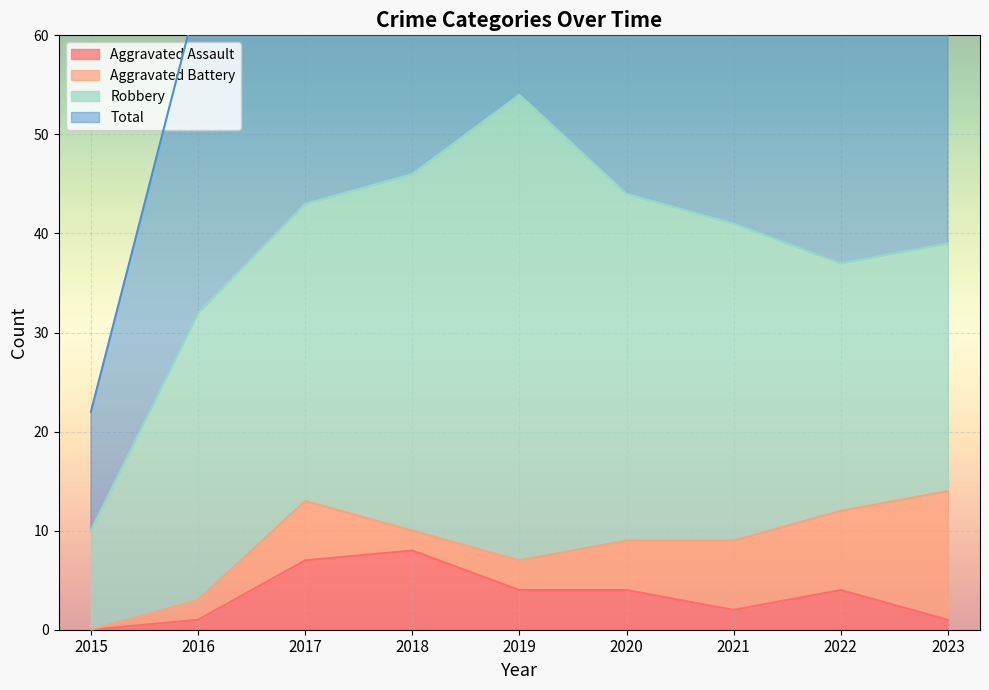

The value of Aggravated Assault at 2018 is 12. True or false?

False